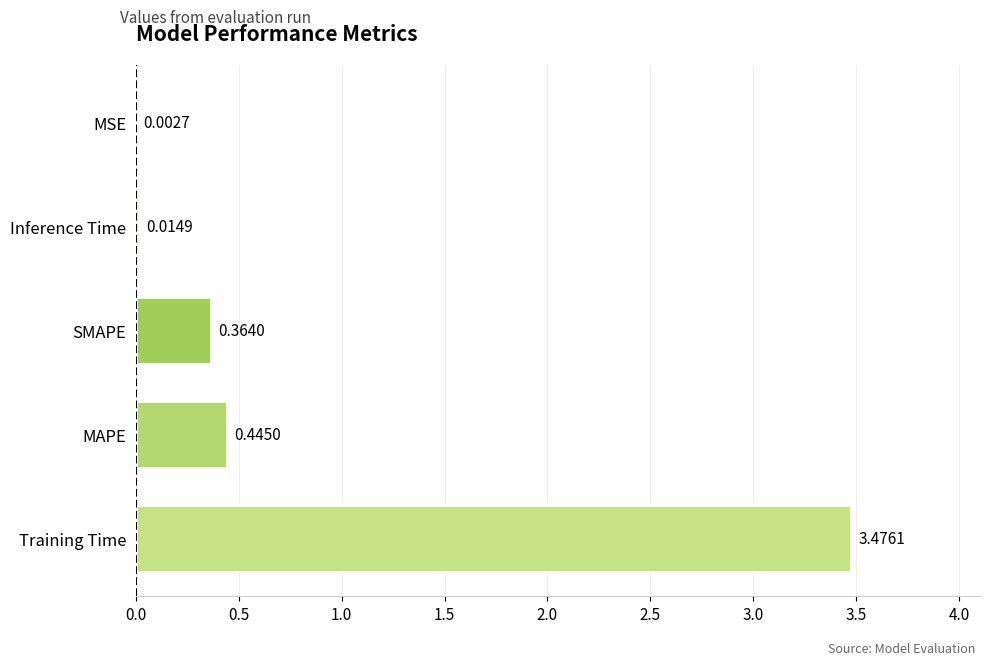

Where is the data nearest to the value 1?

MAPE